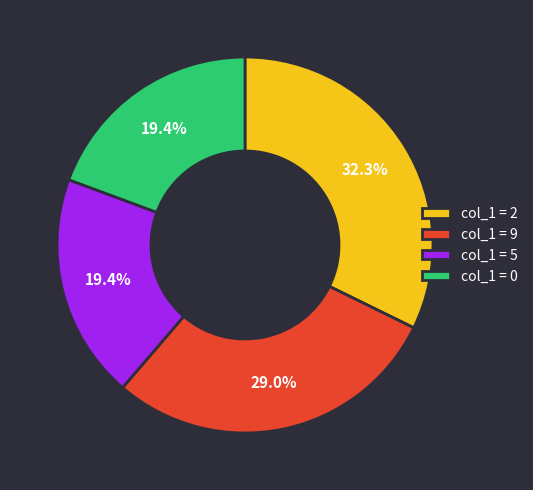

Approximately how many times larger is the value at col_1 = 2 compared to col_1 = 5?

1.7